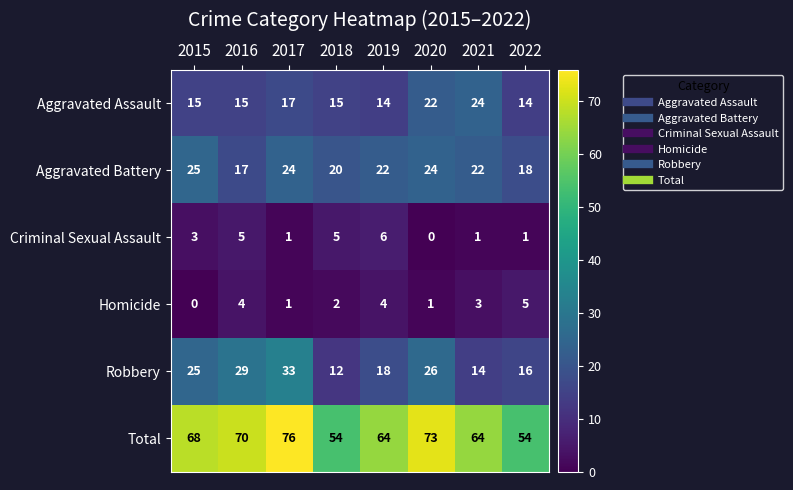

The Total series shows 31 at 2020. True or false?

False